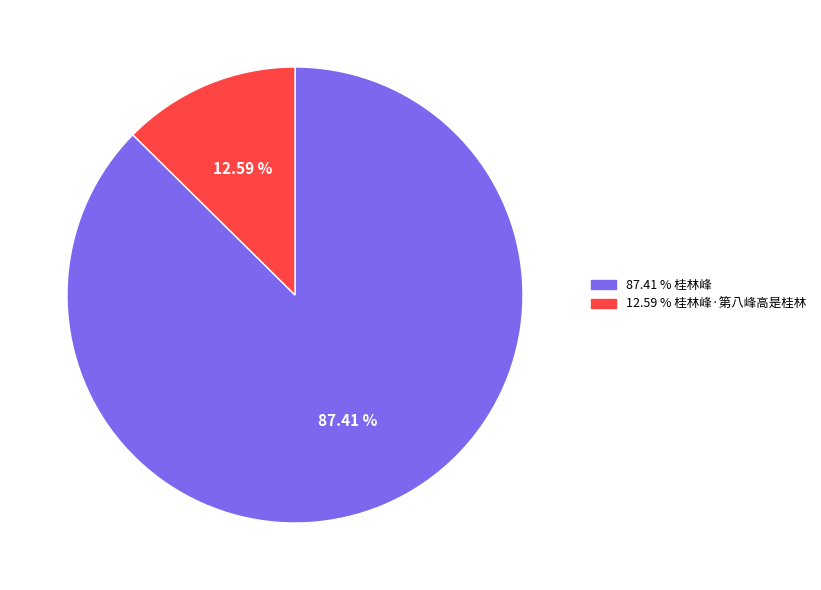

Is there any slice that represents more than half of the pie?

Yes